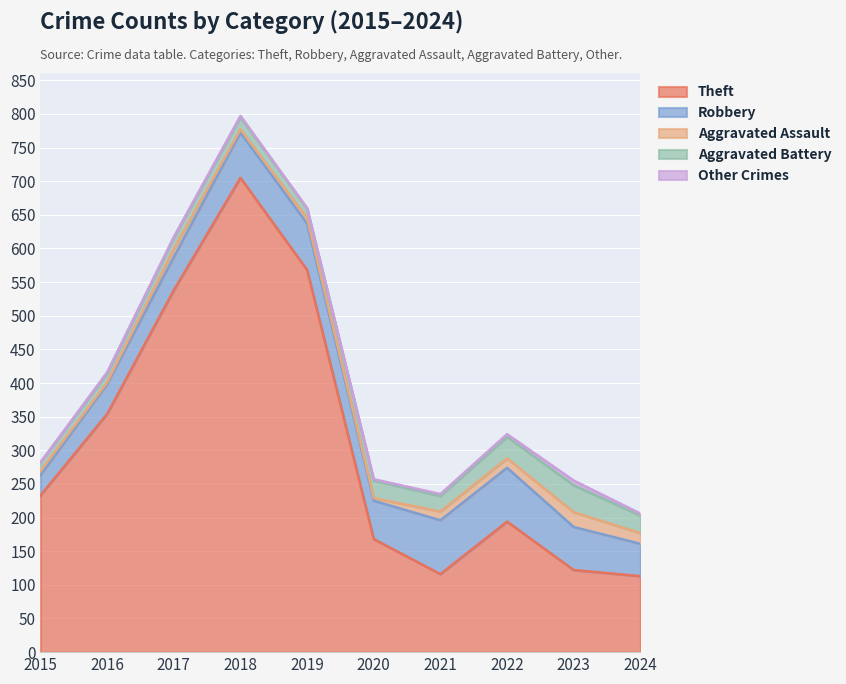

Which series changed the most between 2015 and 2023?

Theft